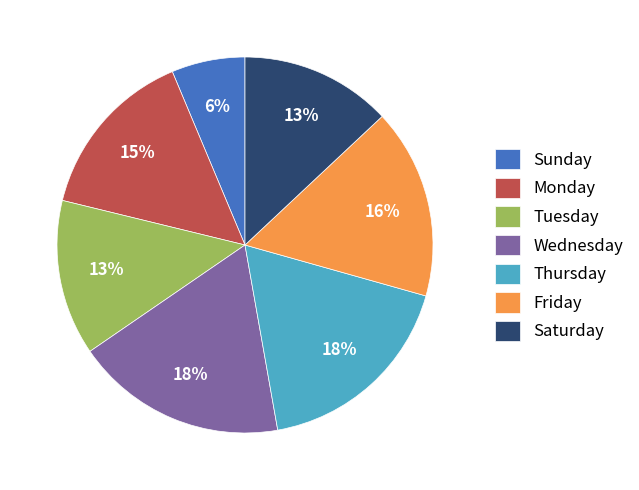

To the nearest percent, what is the difference between the Tuesday and Wednesday slice percentages?

5%